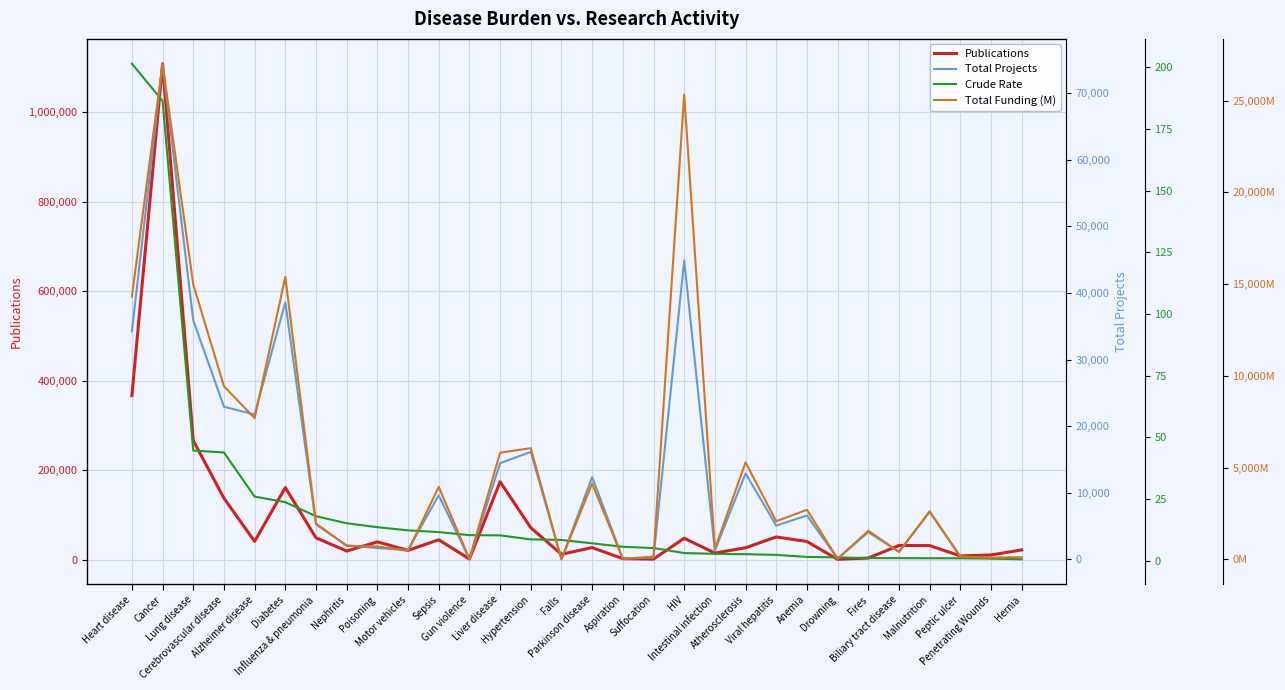

What is the maximum value for Total Funding (M)?

27016.5